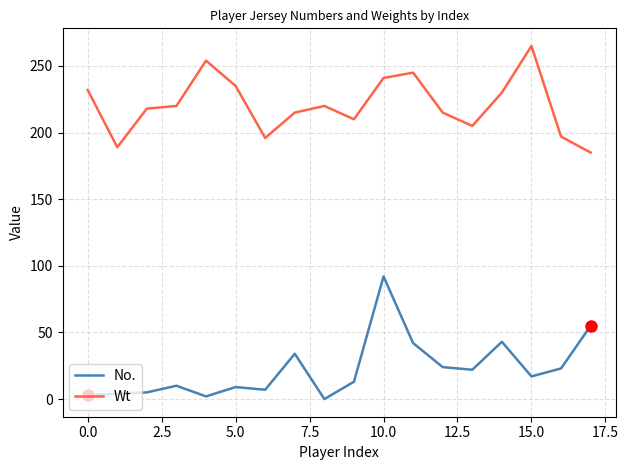

Which series has the widest spread of values?

No.